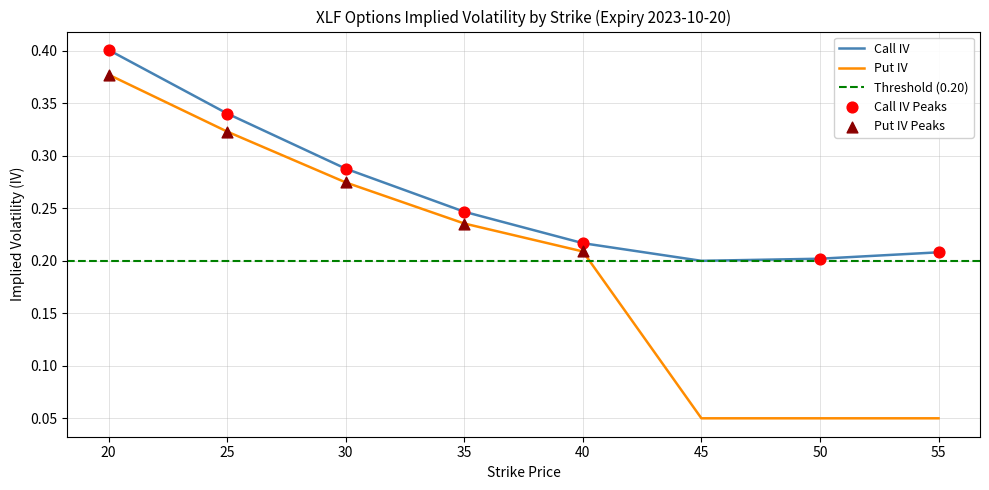

Which category has the highest value in the Put IV series?

20